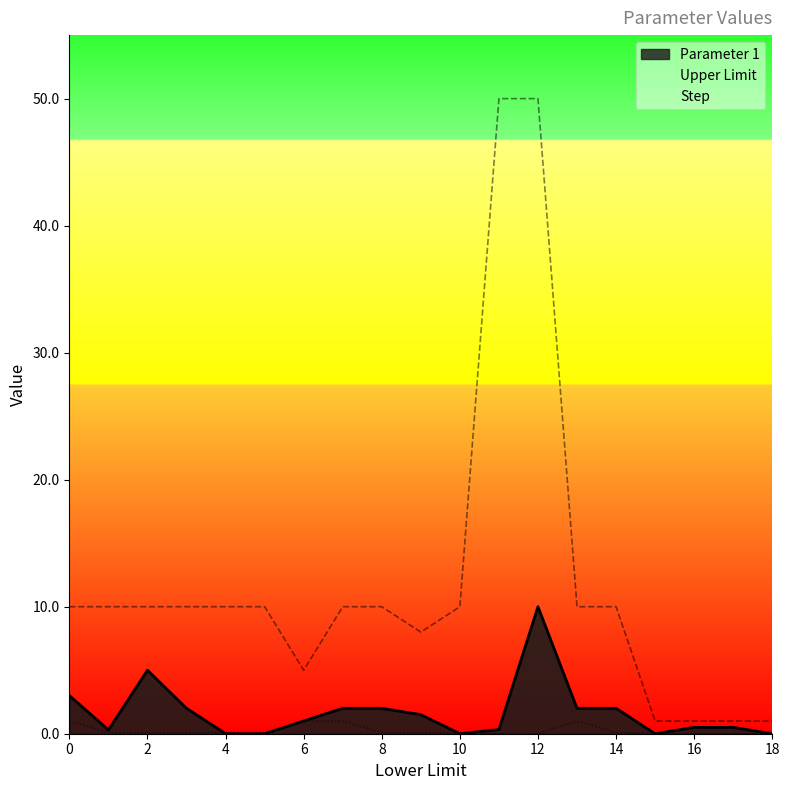

Reading right to left, list all the values displayed in this chart.

Parameter 1: 0.0	0.5	0.5	0.0	2.0	2.0	10.0	0.3	0.0	1.5	2.0	2.0	1.0	0.0	0.0	2.0	5.0	0.3	3.0
Upper Limit: 1.0	1.0	1.0	1.0	10.0	10.0	50.0	50.0	10.0	8.0	10.0	10.0	5.0	10.0	10.0	10.0	10.0	10.0	10.0
Step: 0.0	0.0	0.0	0.0	0.1	1.0	0.0	0.0	0.0	0.1	0.1	1.0	1.0	0.1	0.1	0.1	0.1	0.1	1.0